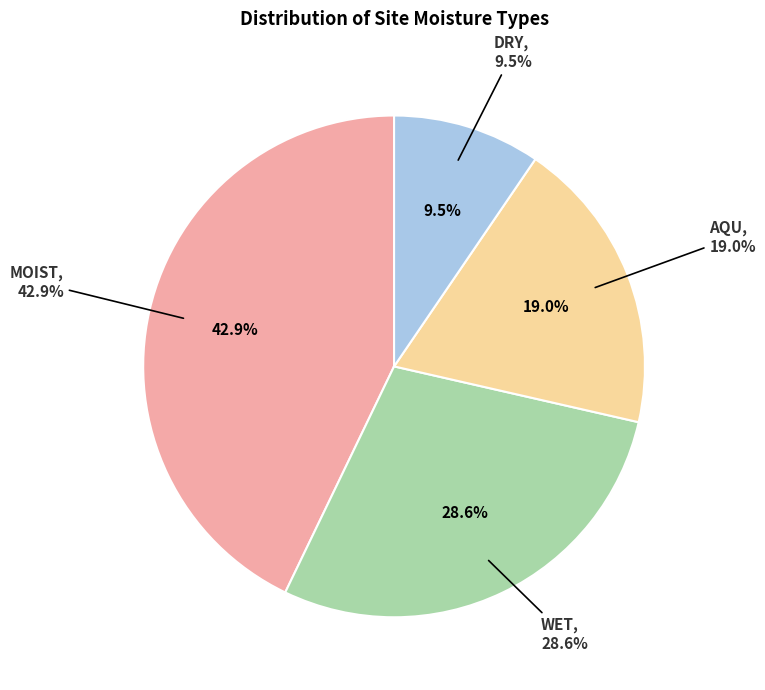

To the nearest percent, what portion does WET represent?

29%